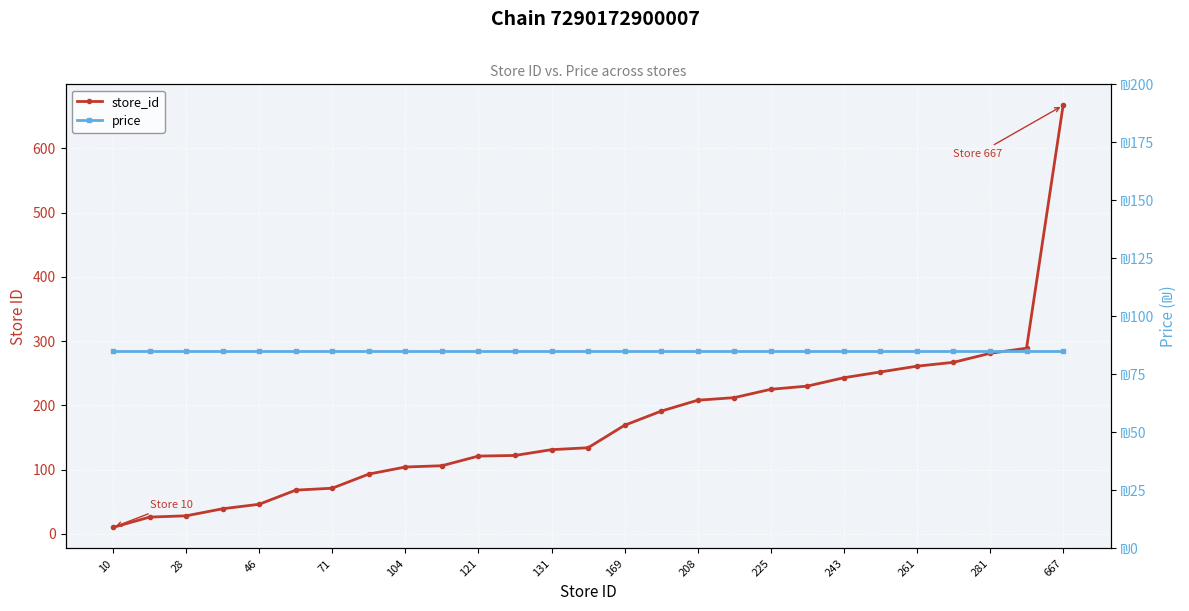

What is the difference between the second highest and minimum values in the store_id series?

279